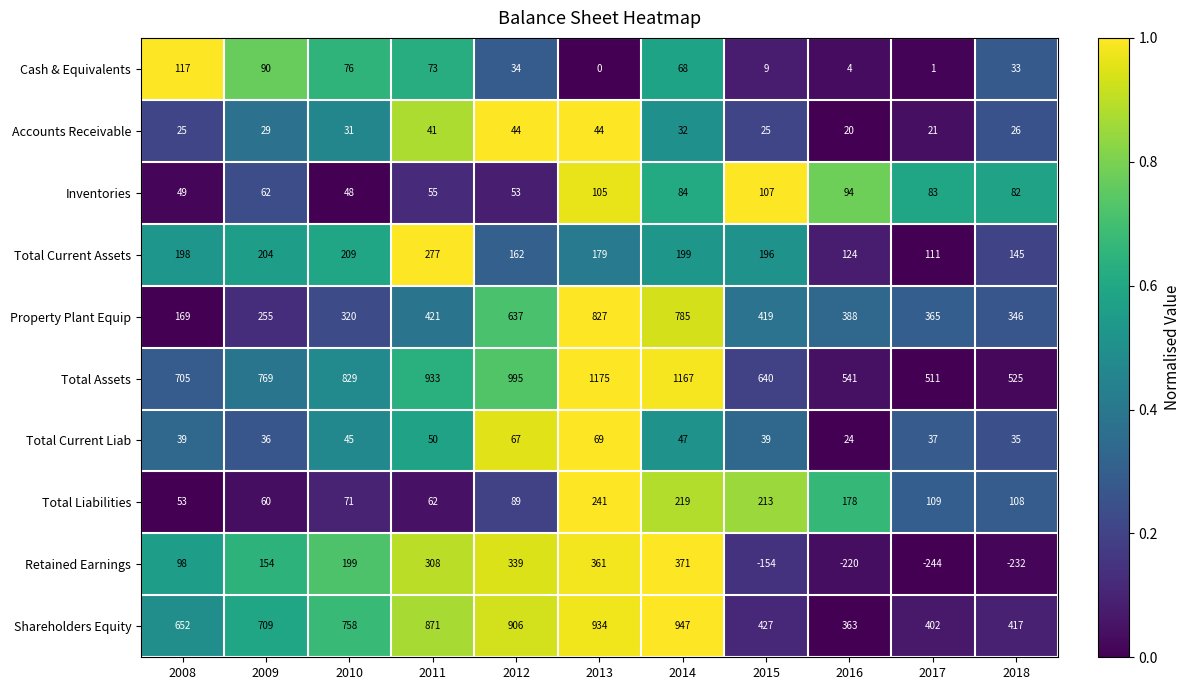

What is the total value across all series at 2009?

2368